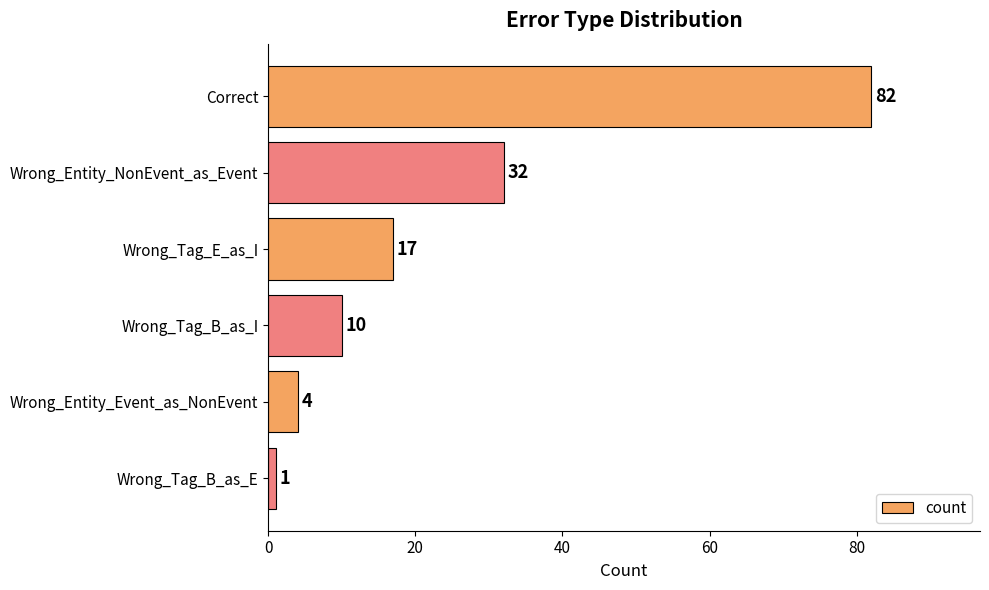

Reading bottom to top, transcribe all the data shown in this chart.

1	4	10	17	32	82